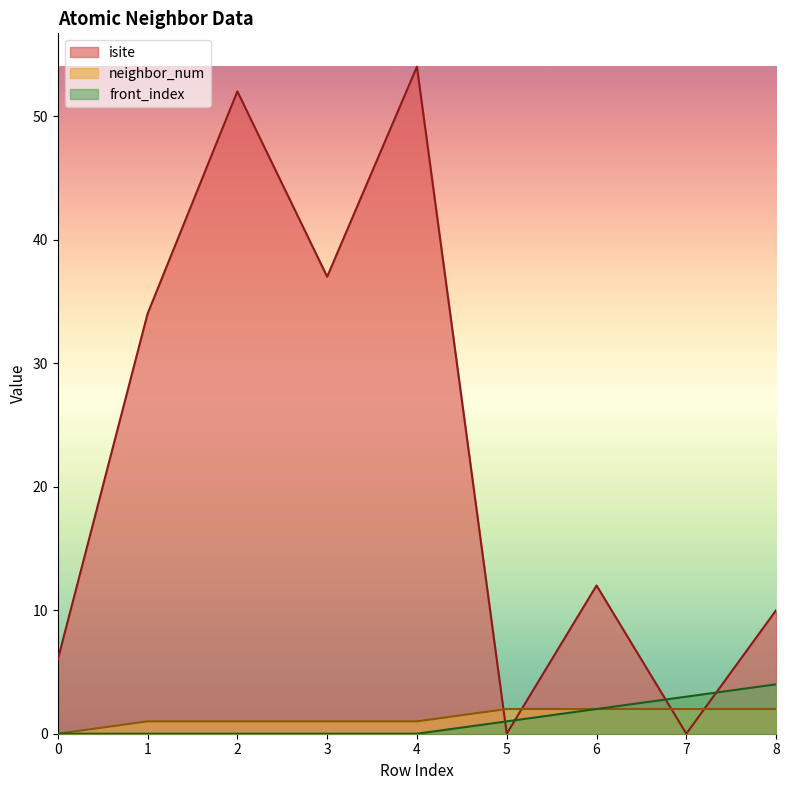

How many data points in isite are above 12?

4